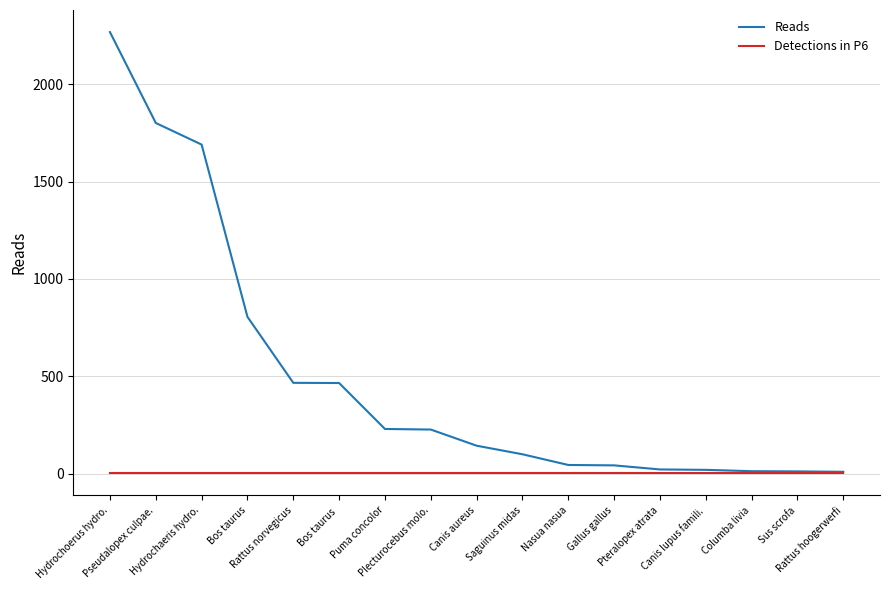

How many lines are shown in the chart?

2